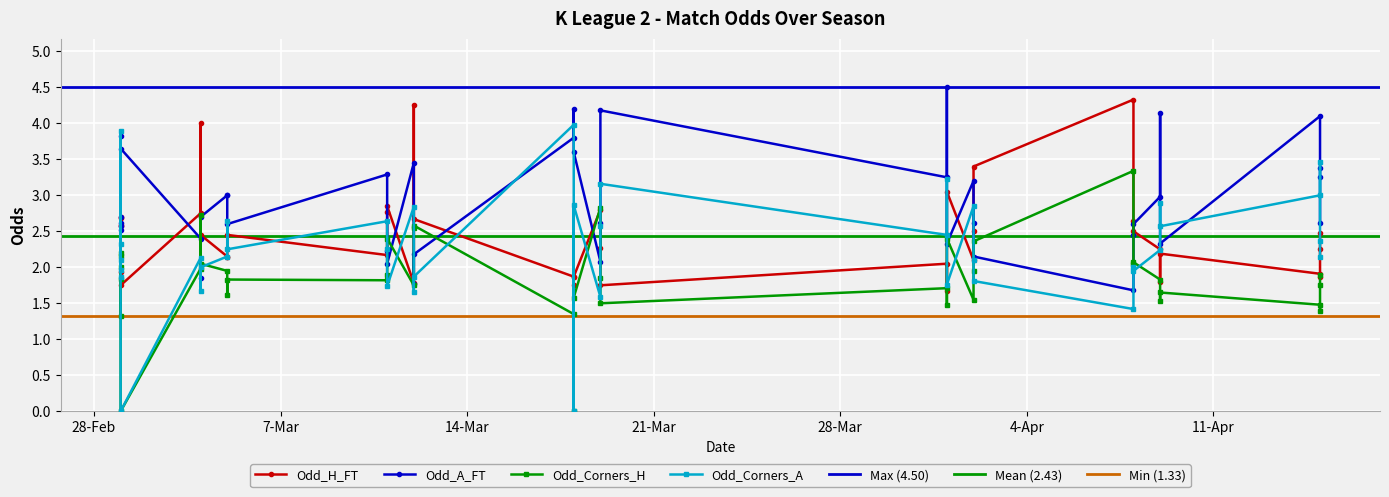

How many intersections are there between Odd_A_FT and Odd_H_FT?

15